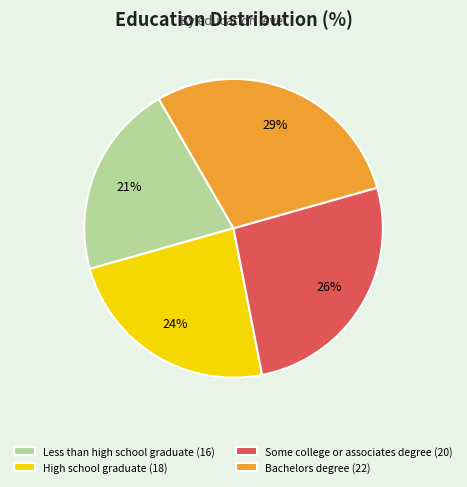

To the nearest percent, what is the average slice percentage?

25%